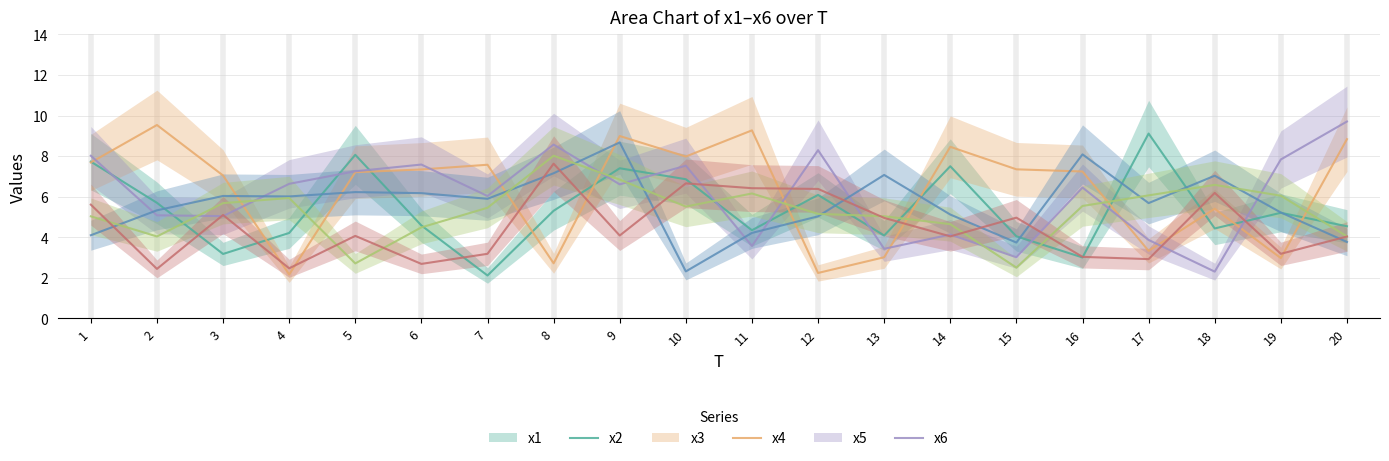

At which label does x5_line first exceed 5?

1